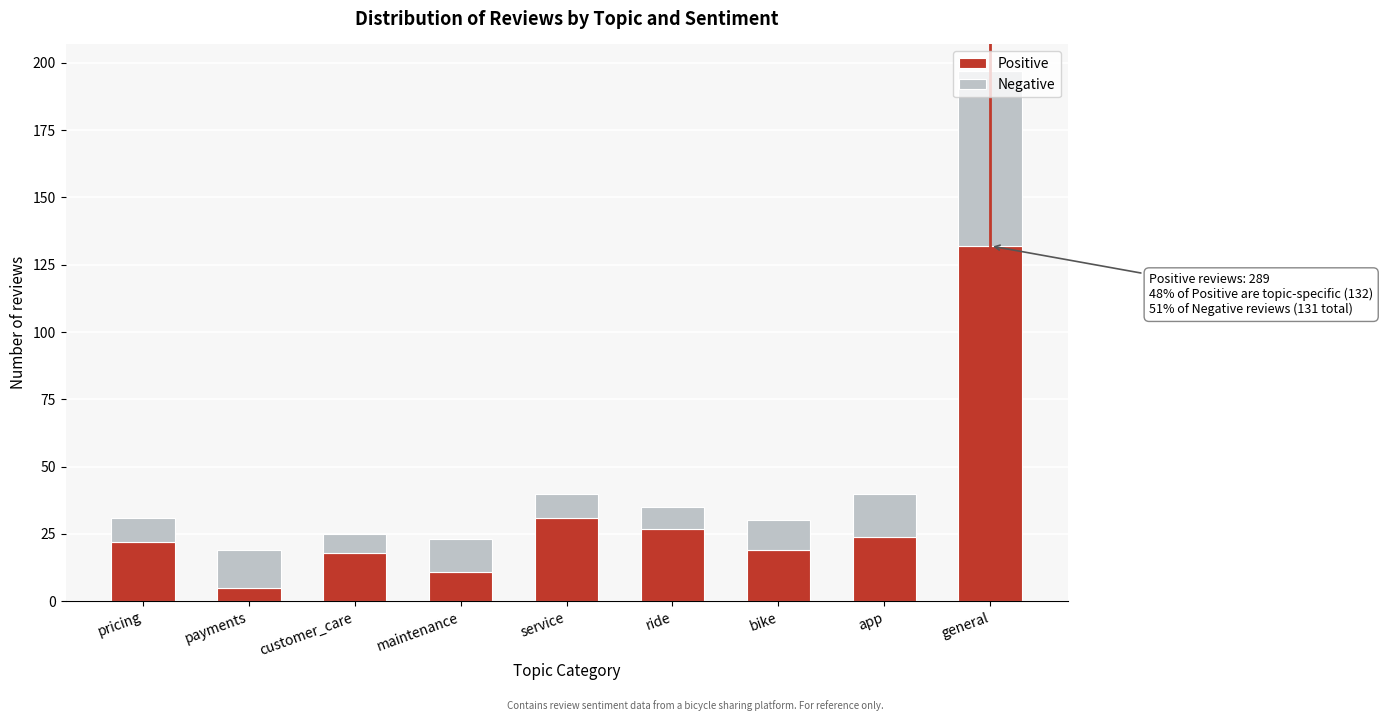

What is the total value across all series at service?

40